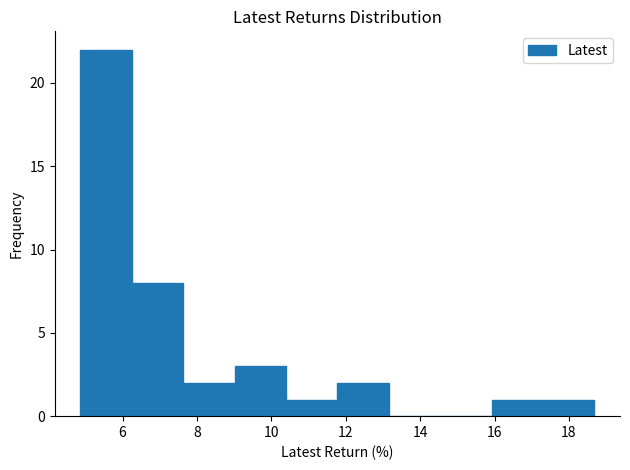

Reading left to right, list every bar in this chart as the range it spans on the x-axis followed by its height. Neither the bar edges nor the heights are printed on the chart, so give them approximately, as read against the axes.

4.8 to 6.2: 22
6.2 to 7.6: 8
7.6 to 9.0: 2
9.0 to 10.4: 3
10.4 to 11.8: 1
11.8 to 13.2: 2
13.2 to 14.6: 0
14.6 to 16.0: 0
16.0 to 17.4: 1
17.4 to 18.6: 1